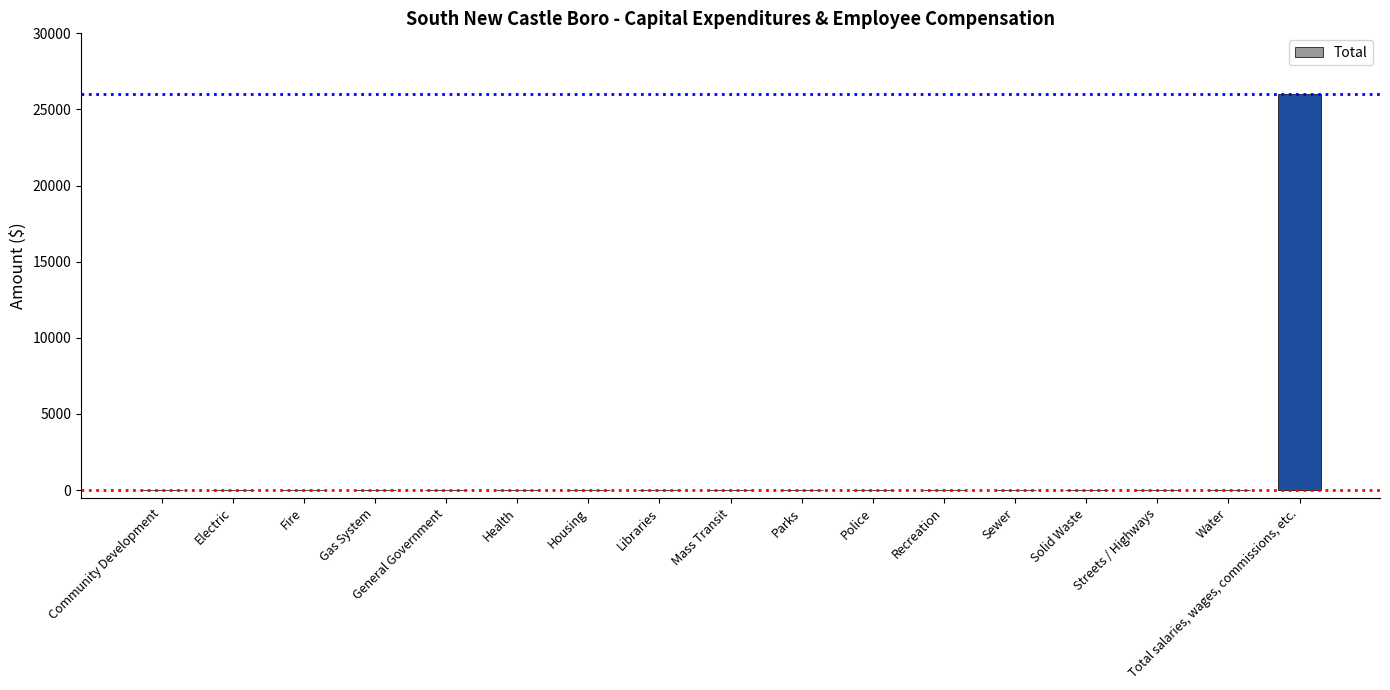

True or false: the data shows 0 at Electric.

True